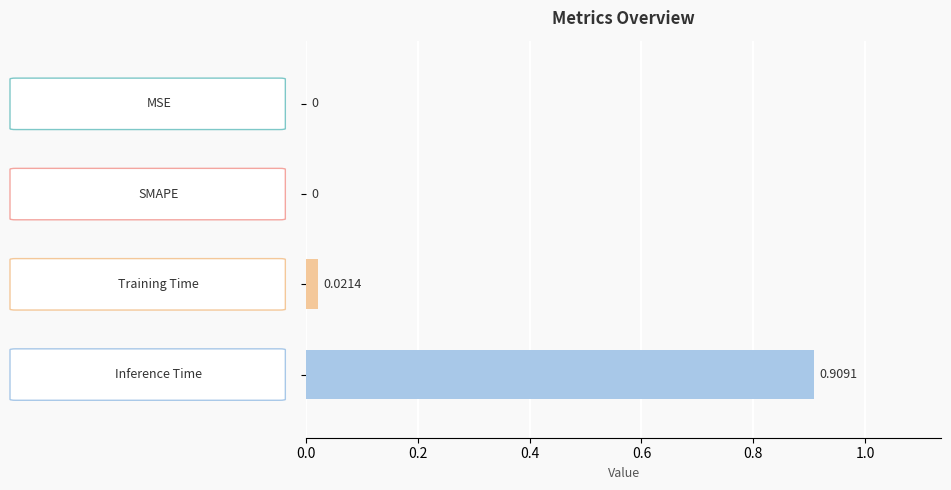

Are the bars horizontal?

Yes